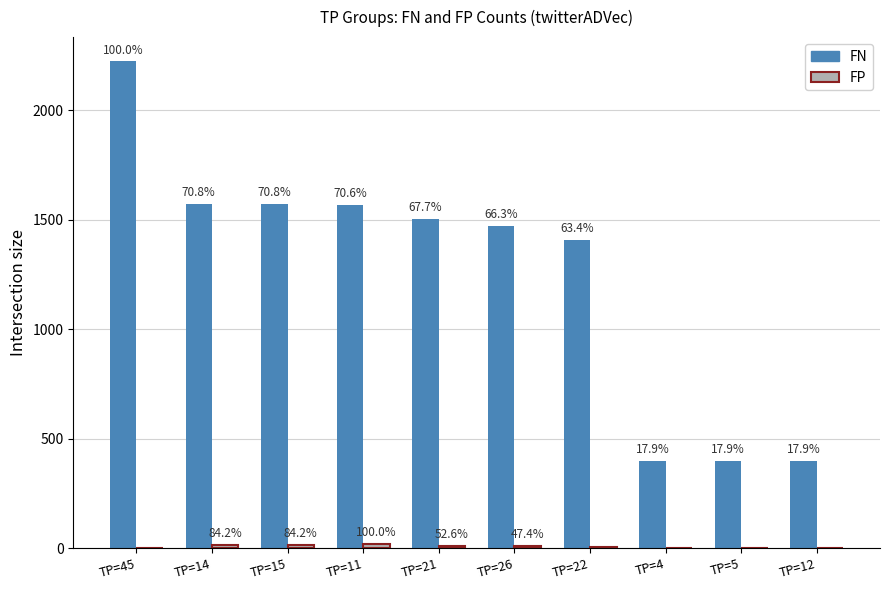

List the series in order of their overall mean, highest first.

FN, FP